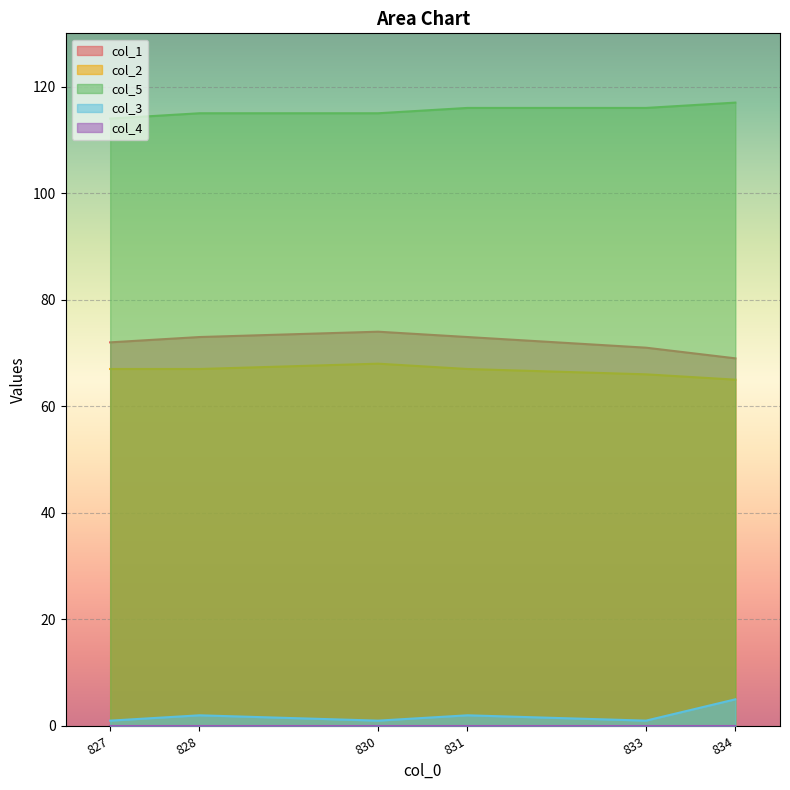

How many distinct data groups are displayed?

5